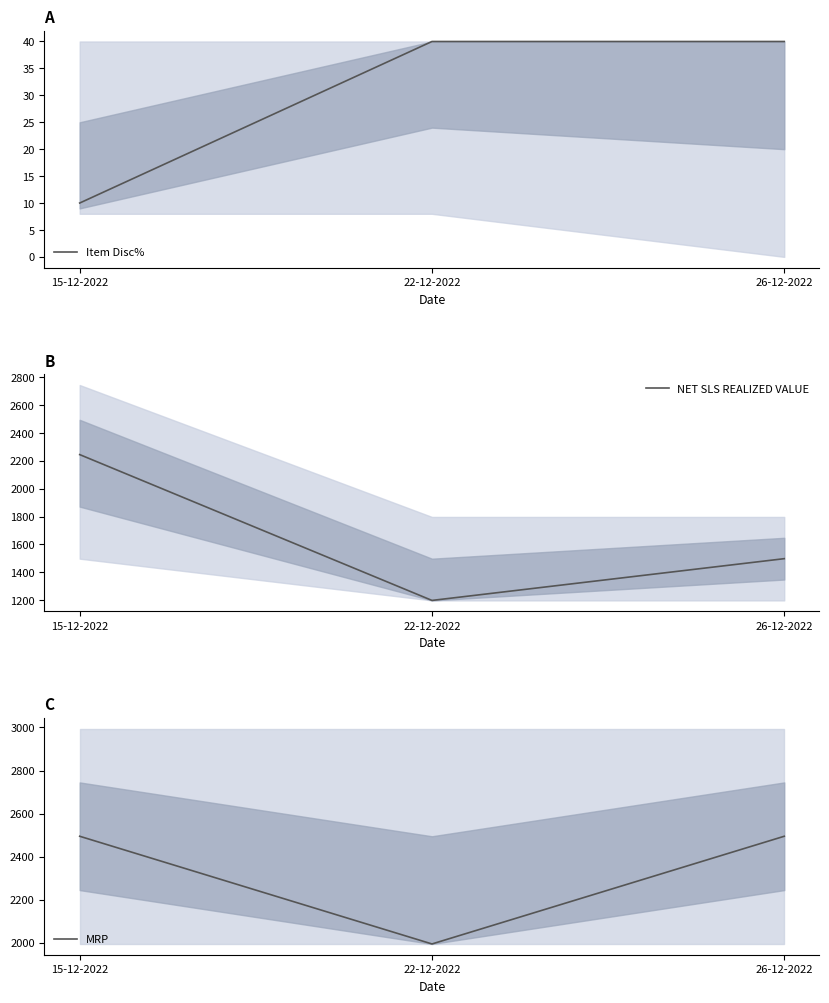

What is the value of the Item Disc% point at the 1st from the left?

10